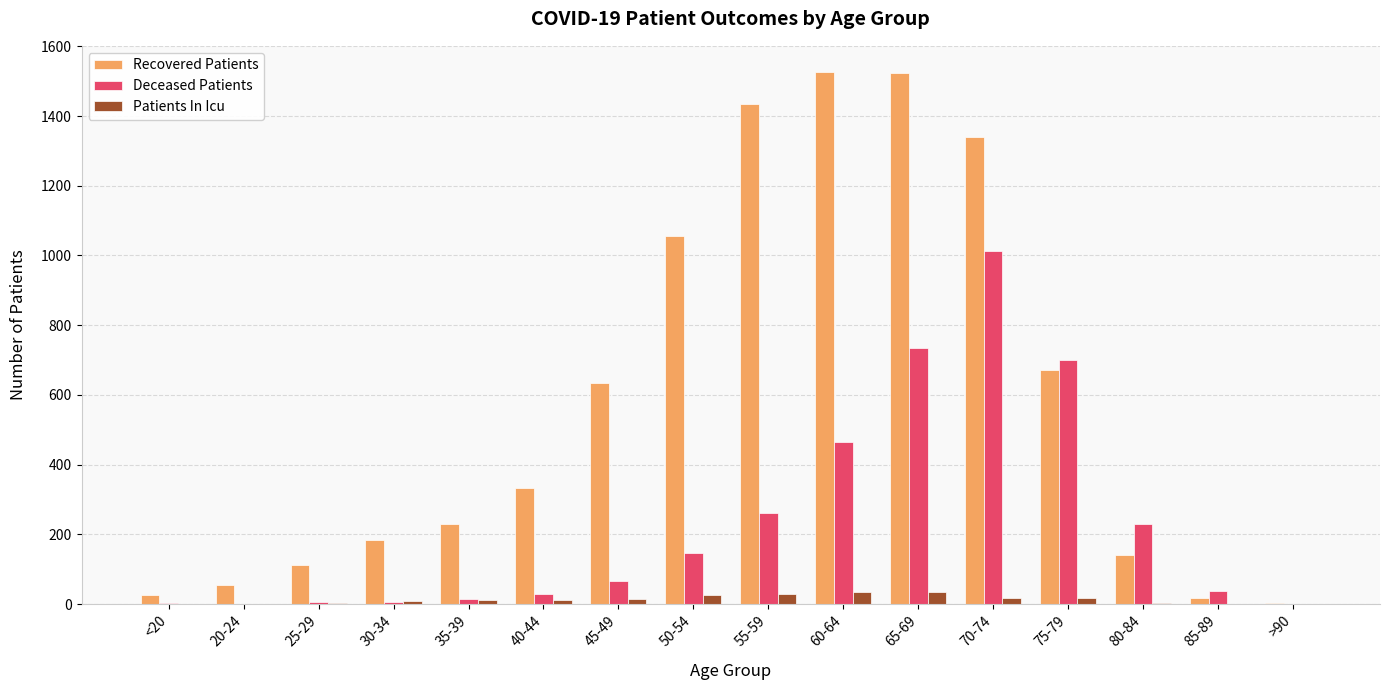

Where is Deceased Patients nearest to the value 506?

60-64